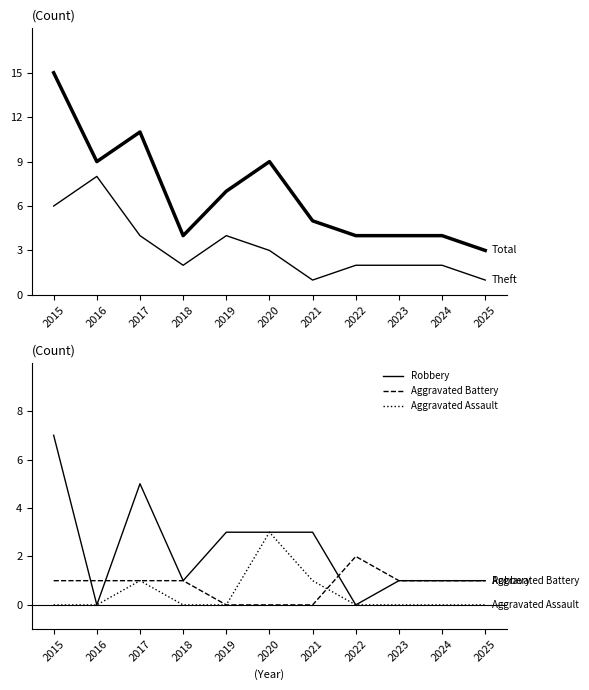

Reading left to right, what are all the values shown in this chart?

Total: 2015=15	2016=9	2017=11	2018=4	2019=7	2020=9	2021=5	2022=4	2023=4	2024=4	2025=3
Theft: 2015=6	2016=8	2017=4	2018=2	2019=4	2020=3	2021=1	2022=2	2023=2	2024=2	2025=1
Robbery: 2015=7	2016=0	2017=5	2018=1	2019=3	2020=3	2021=3	2022=0	2023=1	2024=1	2025=1
Aggravated Battery: 2015=1	2016=1	2017=1	2018=1	2019=0	2020=0	2021=0	2022=2	2023=1	2024=1	2025=1
Aggravated Assault: 2015=0	2016=0	2017=1	2018=0	2019=0	2020=3	2021=1	2022=0	2023=0	2024=0	2025=0